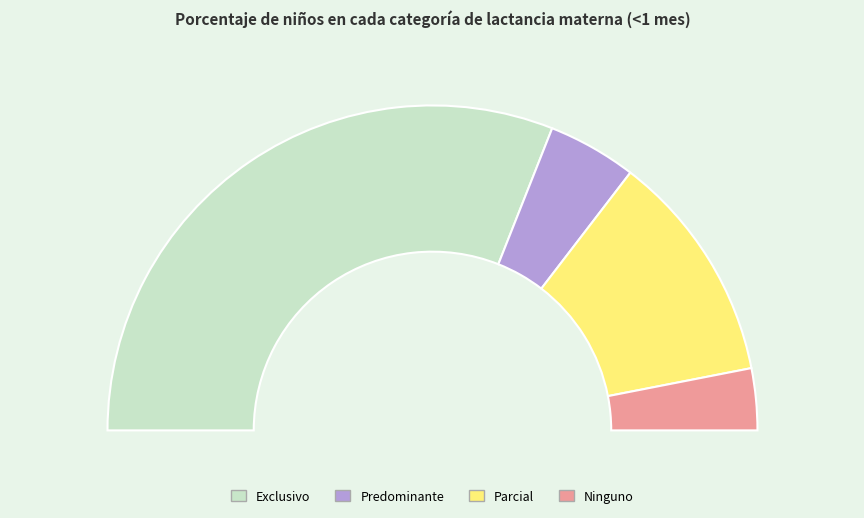

Which slice is the largest?

Exclusivo